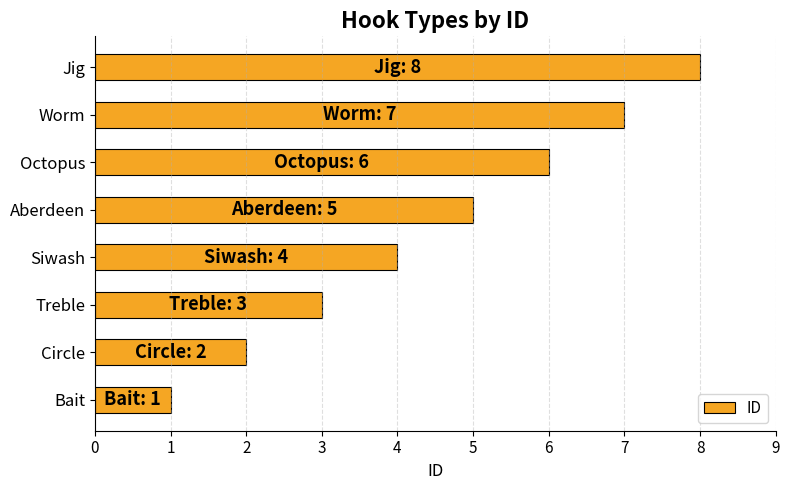

What is the difference between the maximum and minimum values?

7